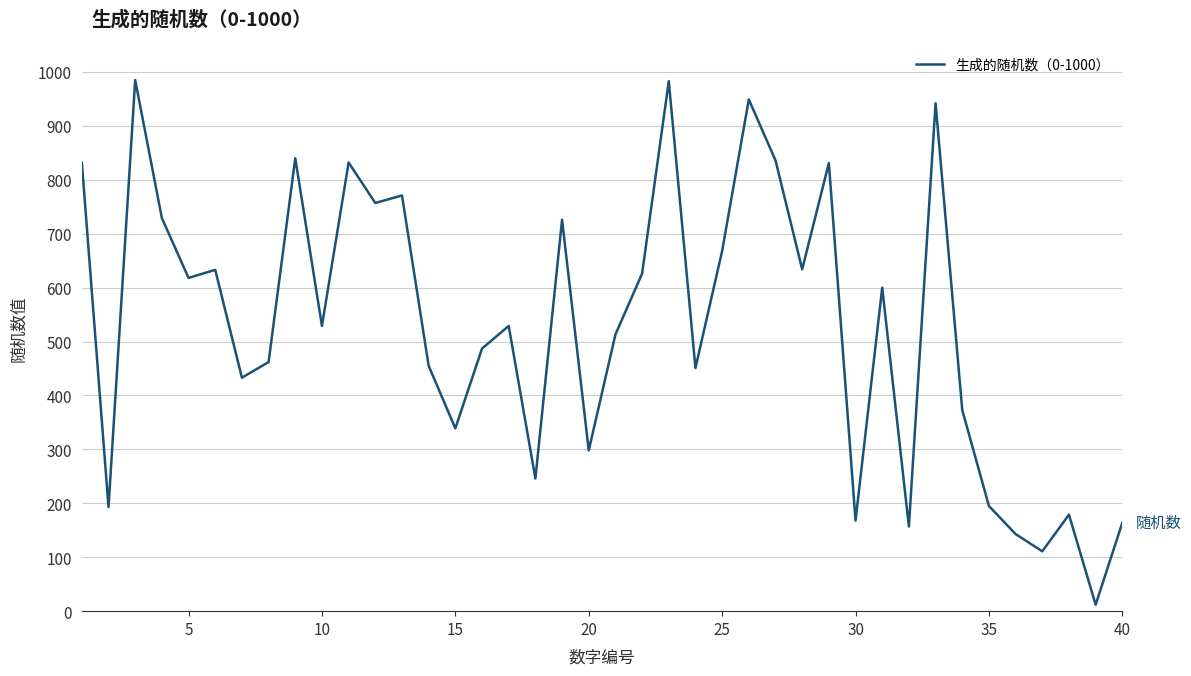

What is the difference between the maximum and minimum values?

973